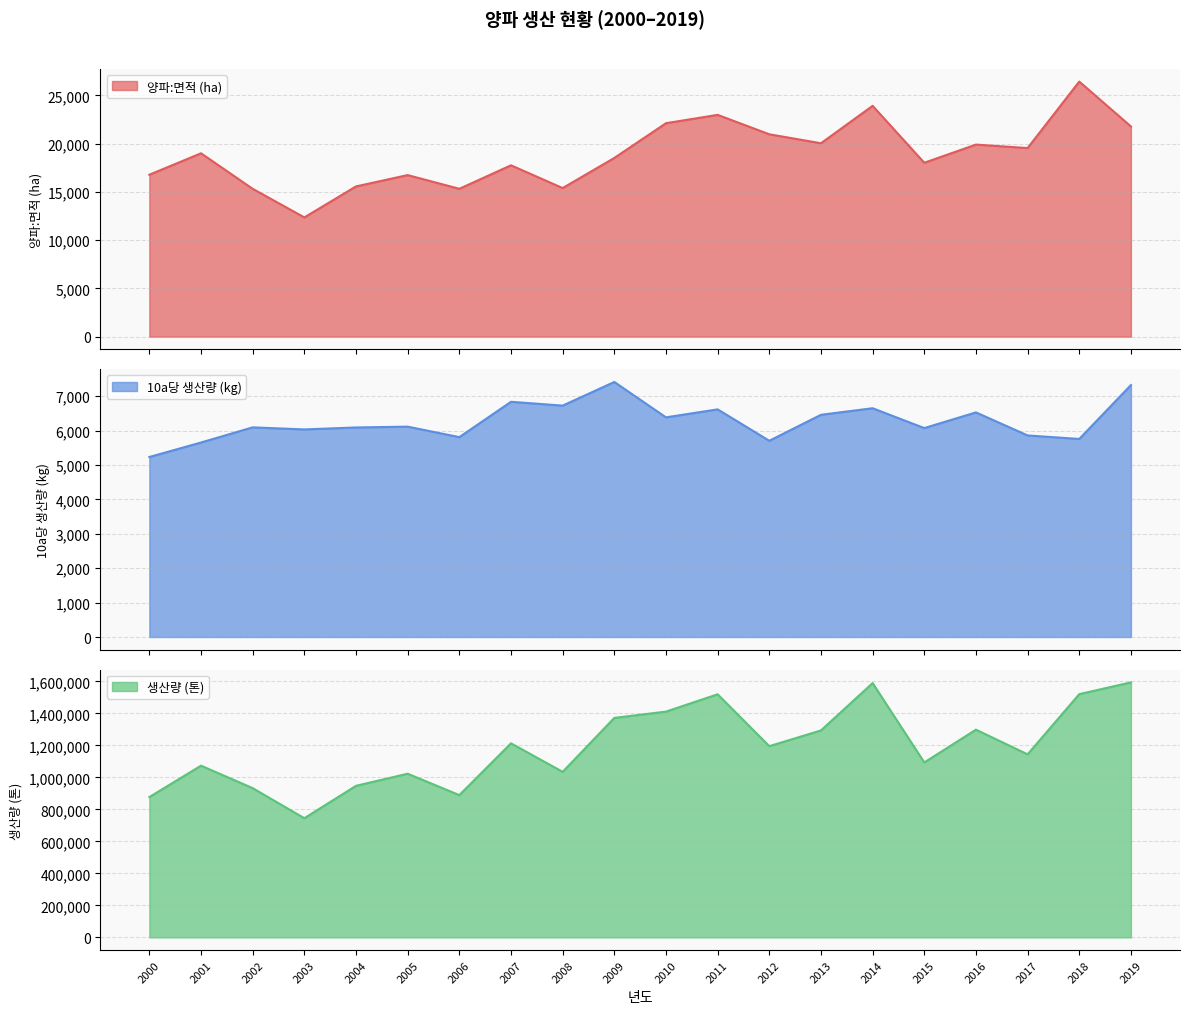

What is the lowest value of the 생산량 (톤) series?

745203